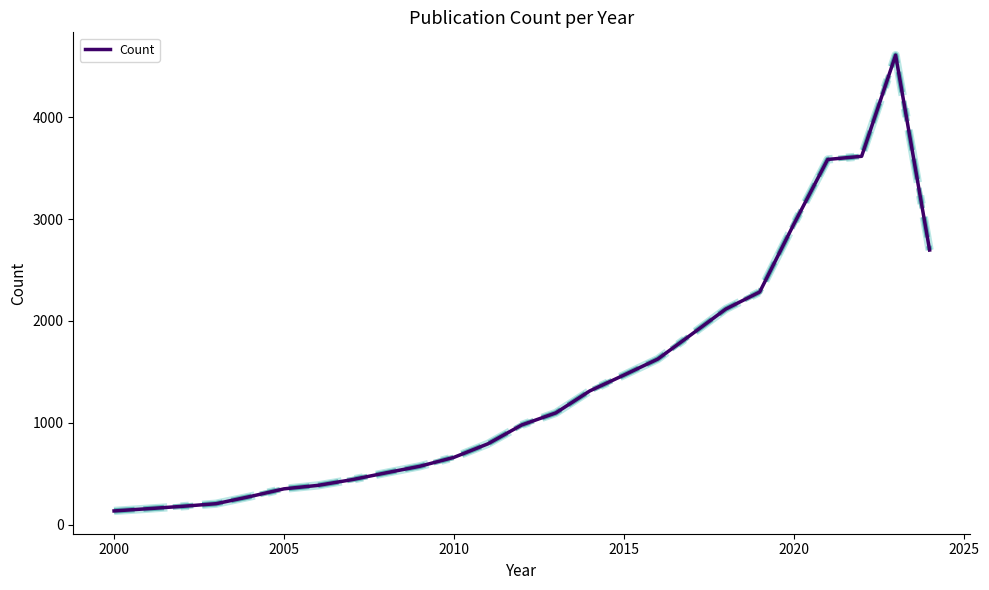

What is the smallest value displayed?

134